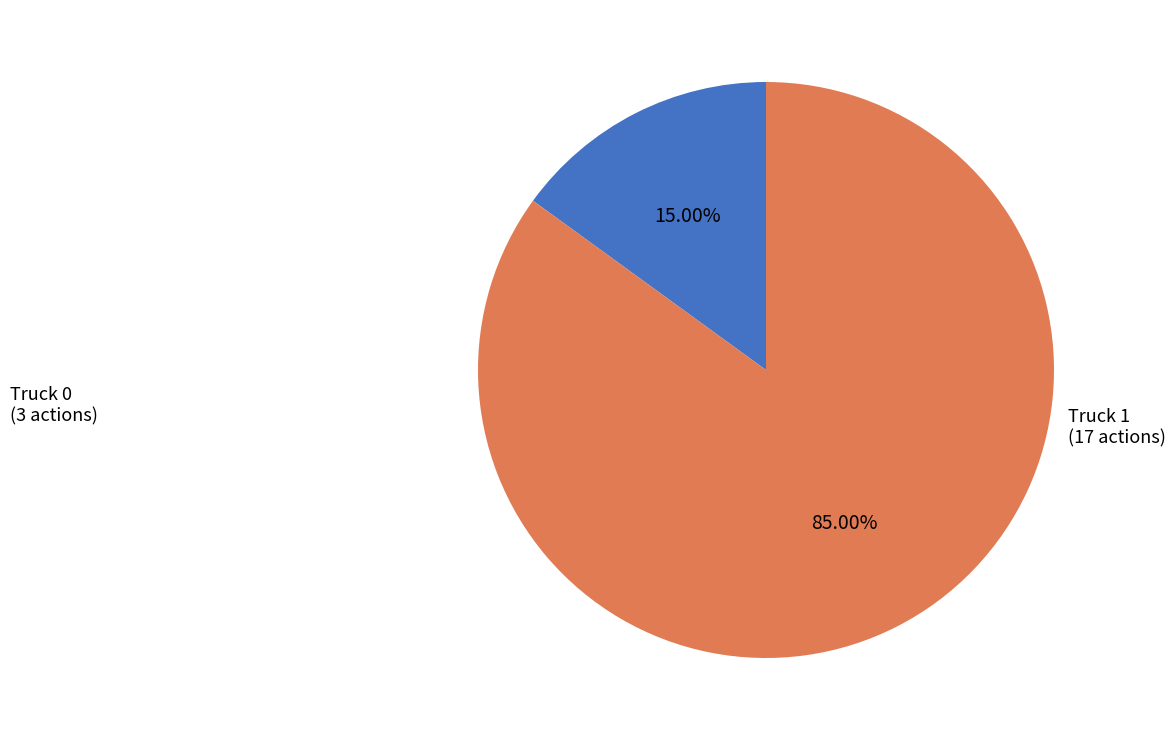

Is there any slice that represents more than half of the pie?

Yes